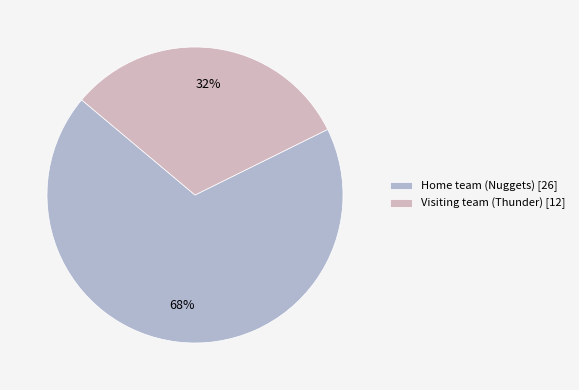

Is it true that Home team (Nuggets) is 81% of the pie?

False